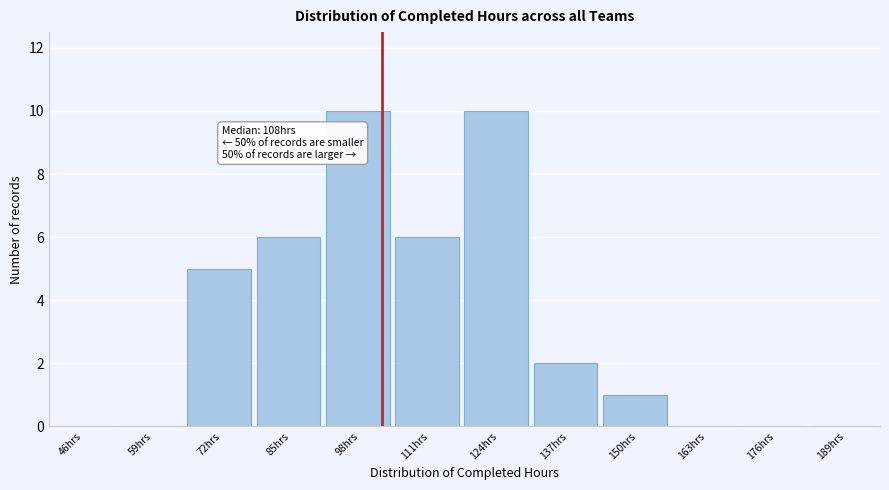

Reading right to left, transcribe all the data shown in this chart.

189hrs=0	176hrs=0	163hrs=0	150hrs=1	137hrs=2	124hrs=10	111hrs=6	98hrs=10	85hrs=6	72hrs=5	59hrs=0	46hrs=0